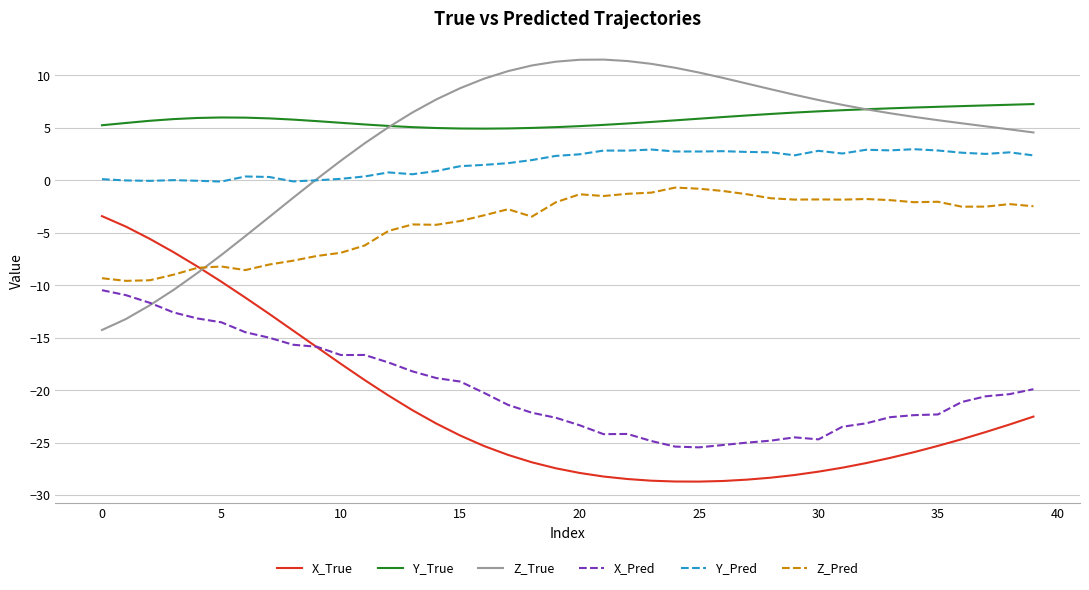

Which series has the largest total across all categories?

Y_True